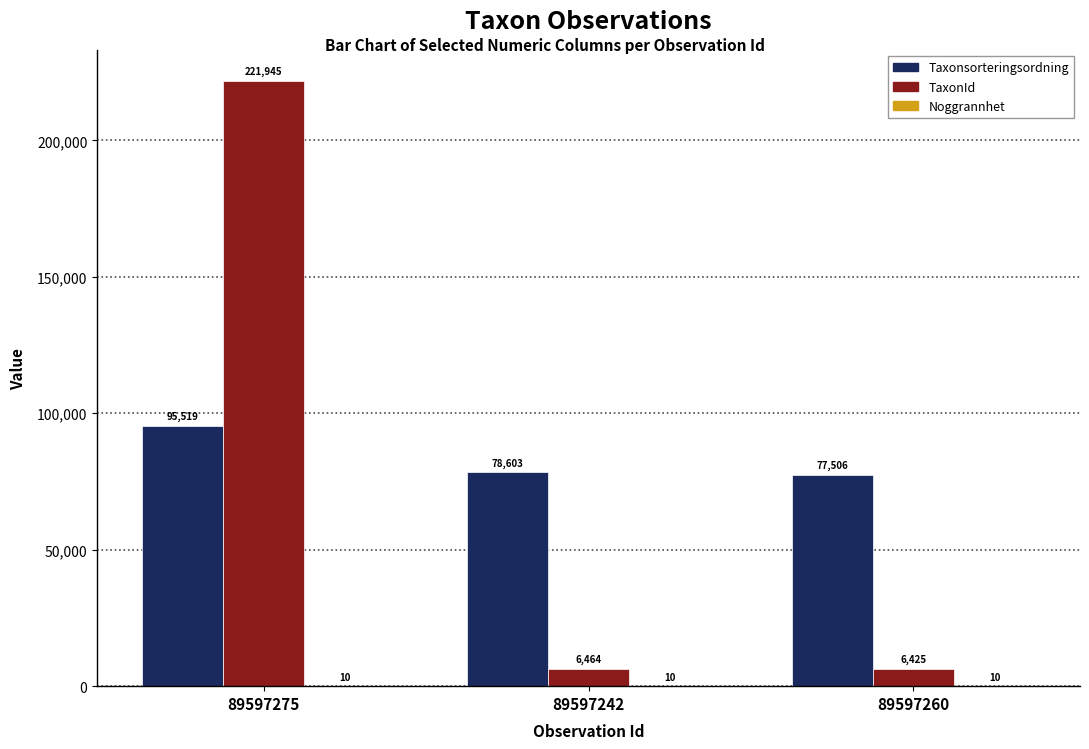

How many categories are shown in the chart?

3